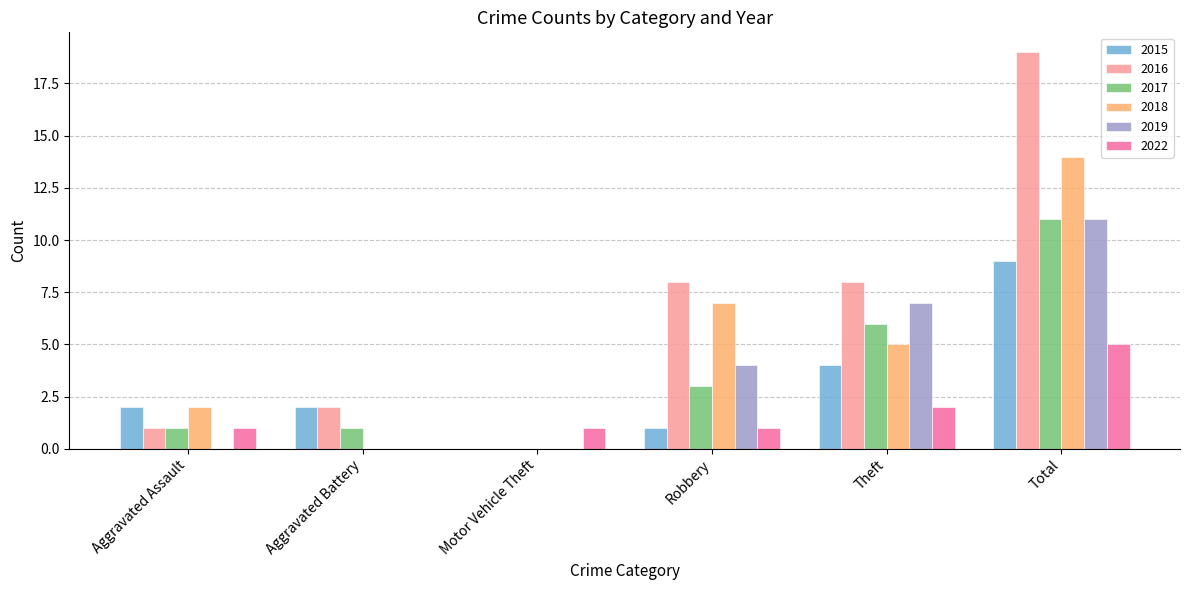

Reading right to left, list all the values displayed in this chart.

2015: 9	4	1	0	2	2
2016: 19	8	8	0	2	1
2017: 11	6	3	0	1	1
2018: 14	5	7	0	0	2
2019: 11	7	4	0	0	0
2022: 5	2	1	1	0	1